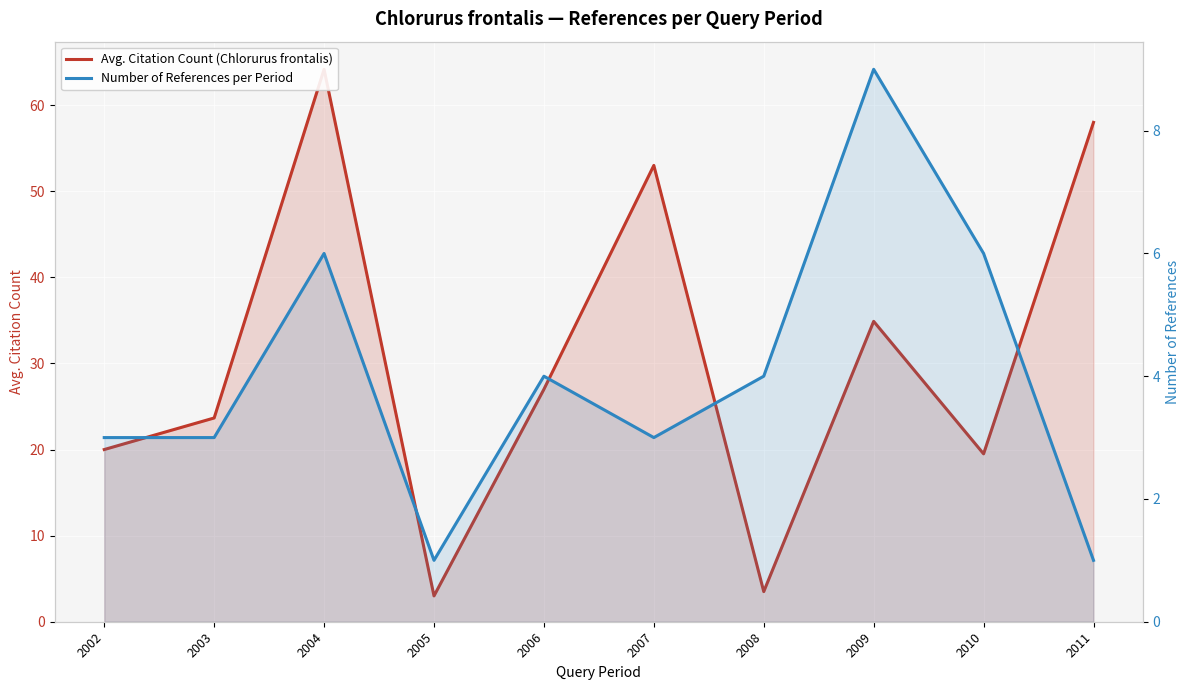

How many Number of References per Period values are between 3 and 6?

7